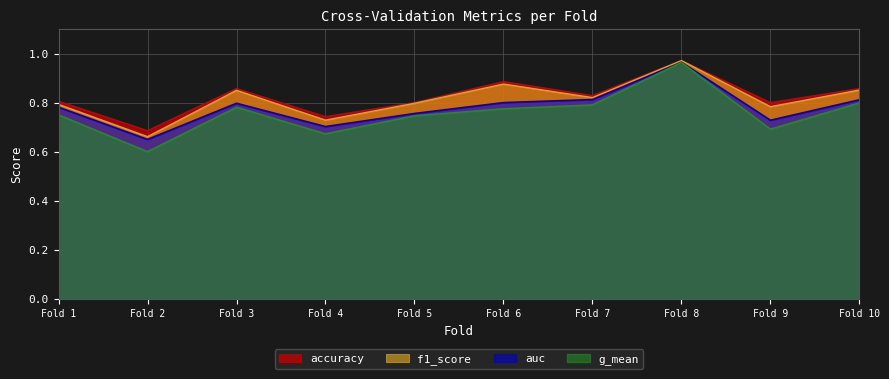

The f1_score series shows 1.2 at Fold 7. True or false?

False